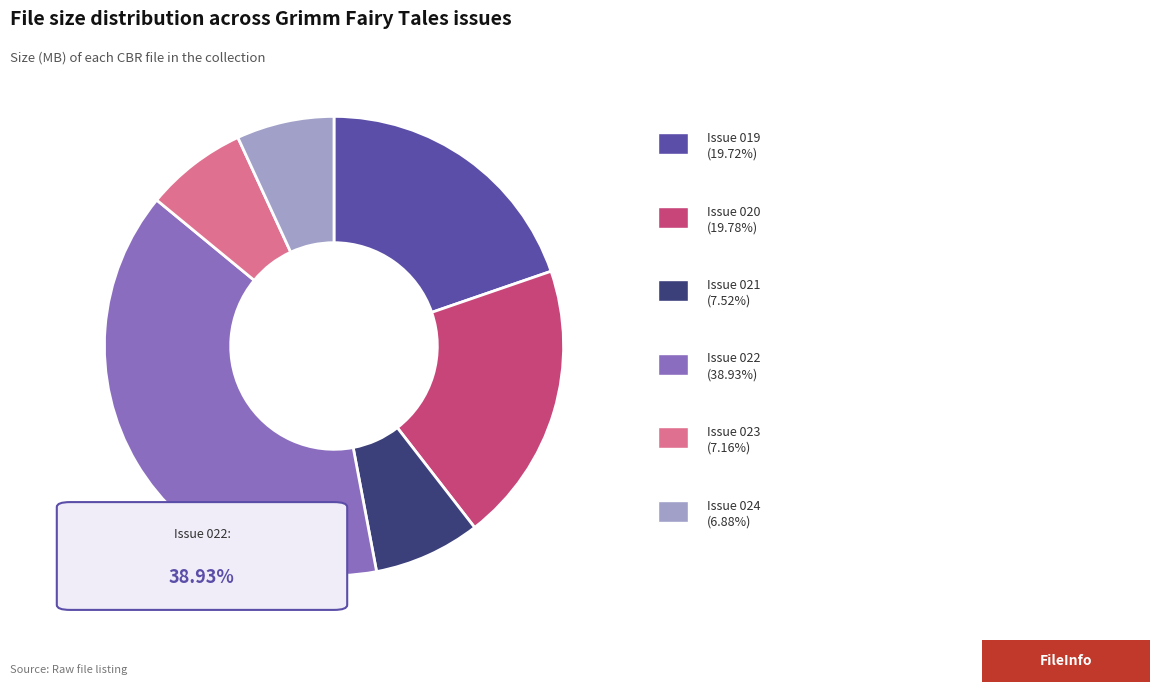

Does any single category account for the majority?

No